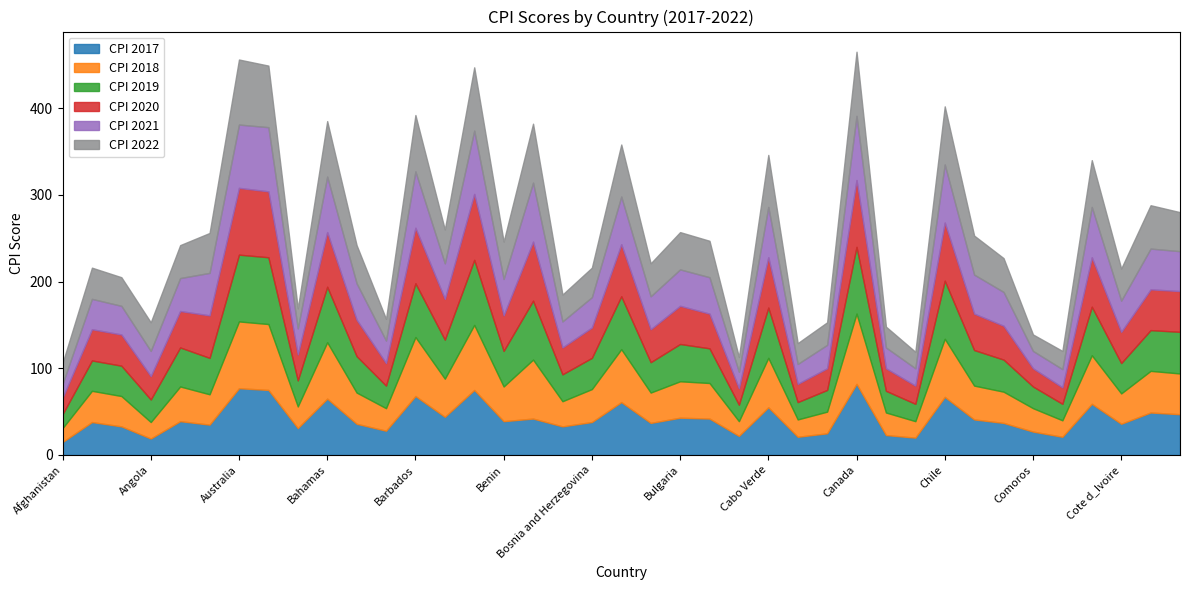

What value does the CPI 2017 series have at China?

41